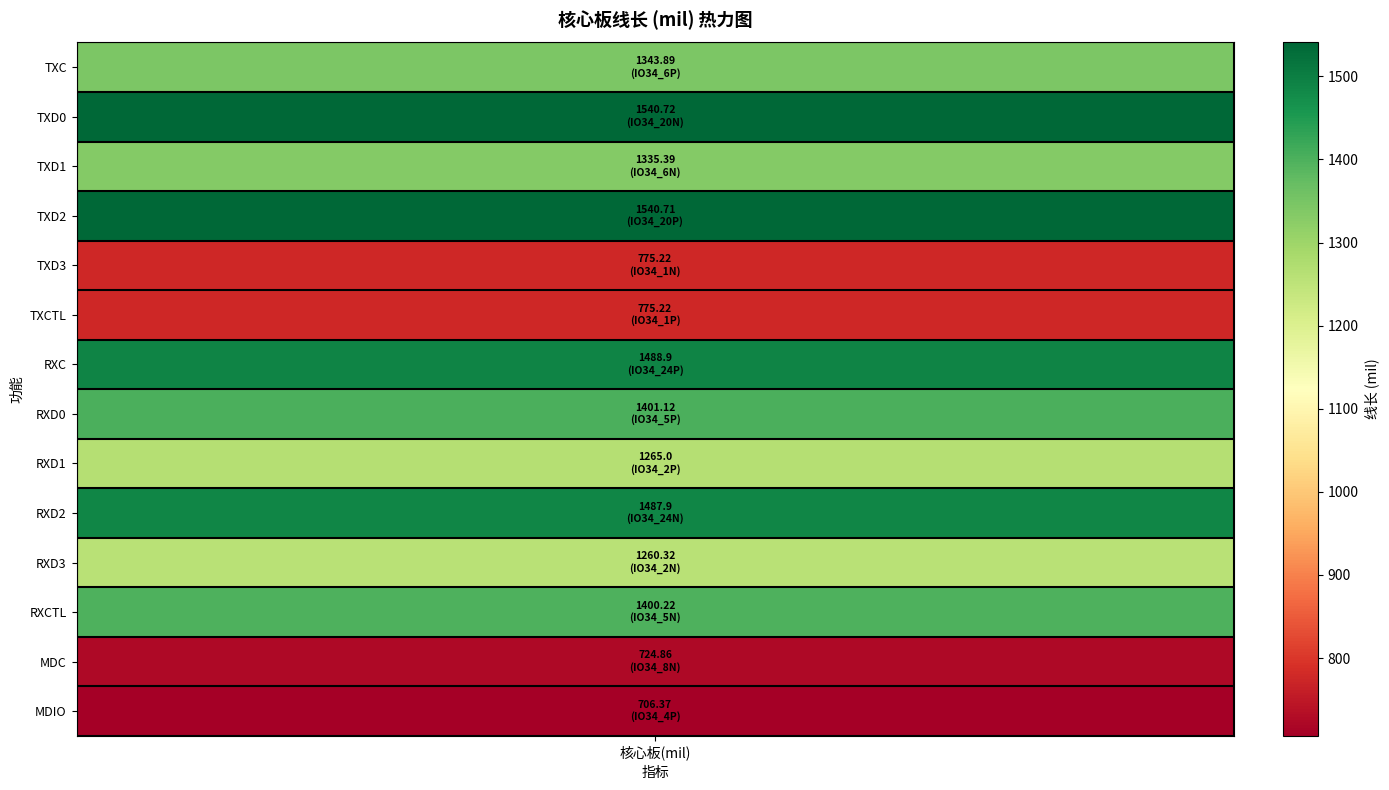

What is the sum of the values at 8 and 1?

2805.7